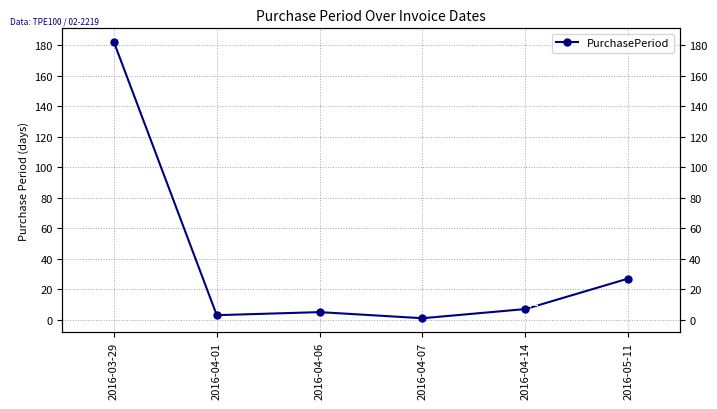

Which has a higher value, 2016-03-29 or 2016-04-01?

2016-03-29